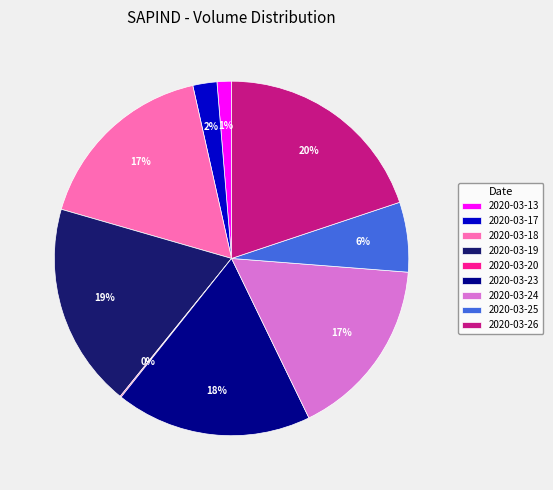

To the nearest percent, what is the difference between the 2020-03-25 and 2020-03-18 slice percentages?

11%